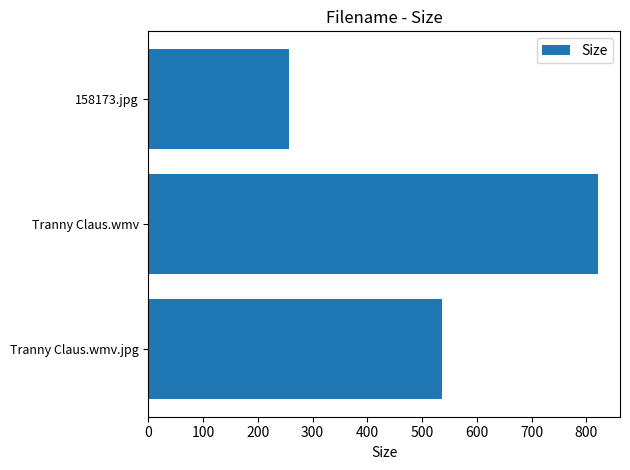

The chart shows a value of 705.9 at Tranny Claus.wmv.jpg. True or false?

False